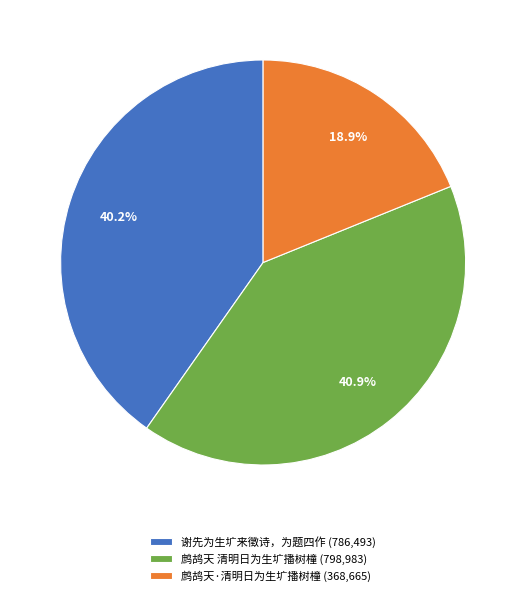

Approximately how many times larger is the value at 谢先为生圹来徵诗，为题四作 compared to 鹧鸪天 清明日为生圹播树橦?

1.0